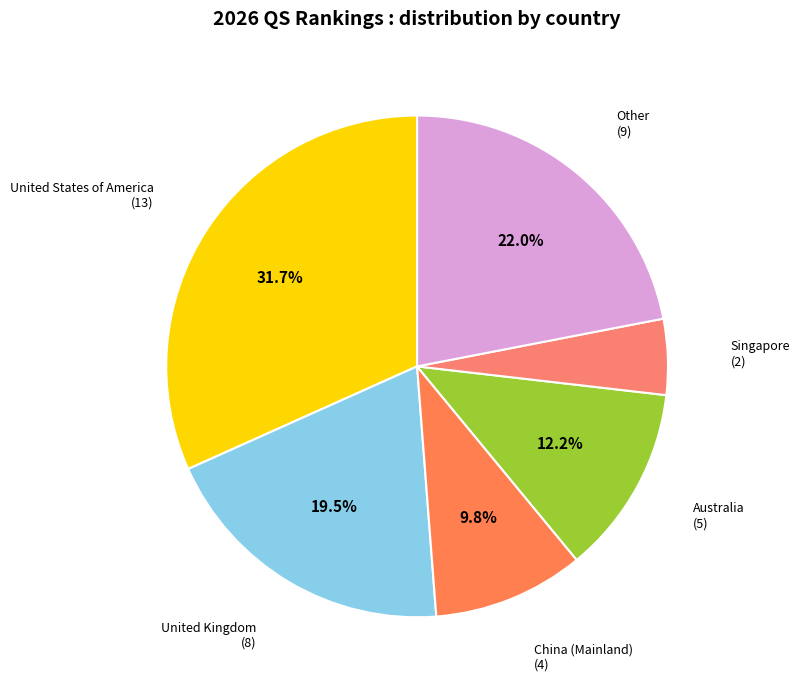

Which slice is the smallest?

Singapore